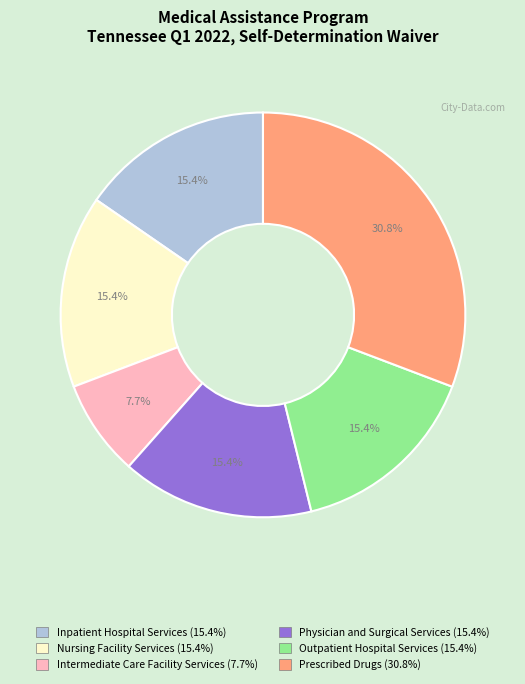

Is there any slice that represents more than half of the pie?

No